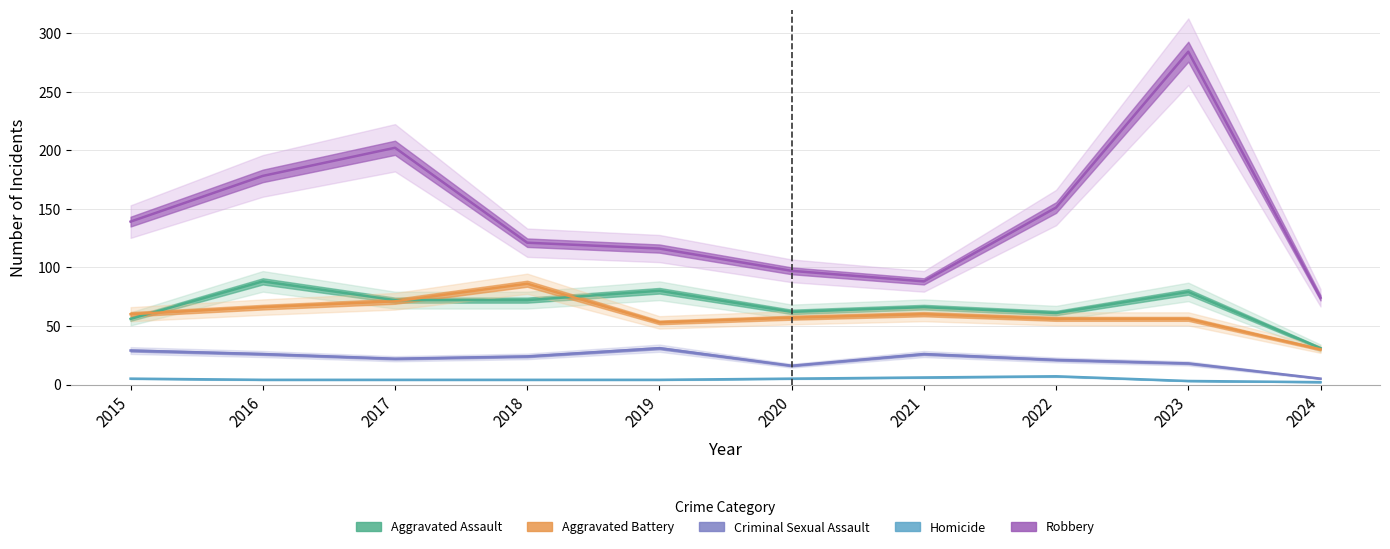

Where is the first local maximum for Aggravated Battery?

2018